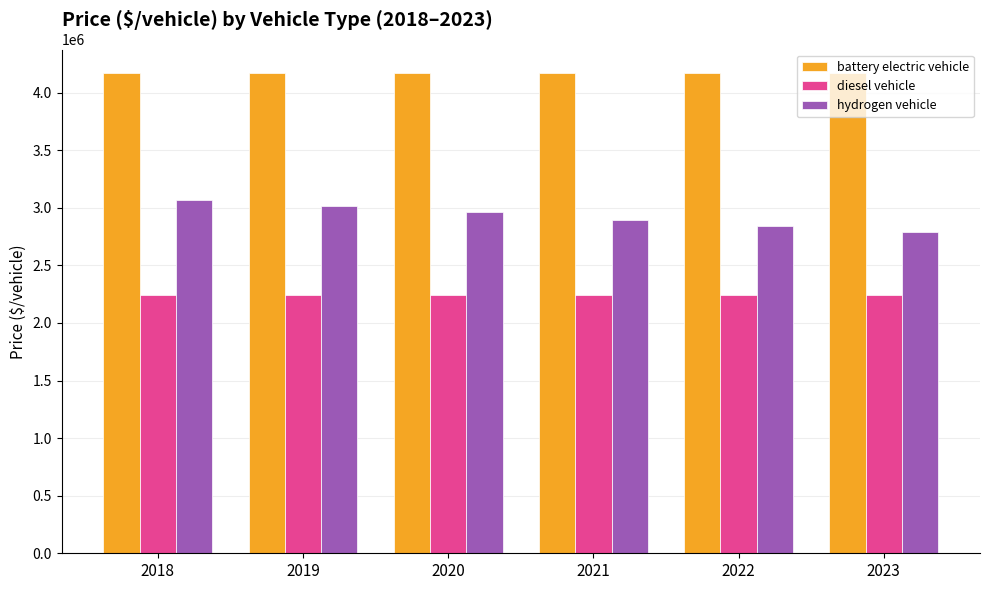

Between 2018 and 2022, which series saw the biggest shift?

hydrogen vehicle